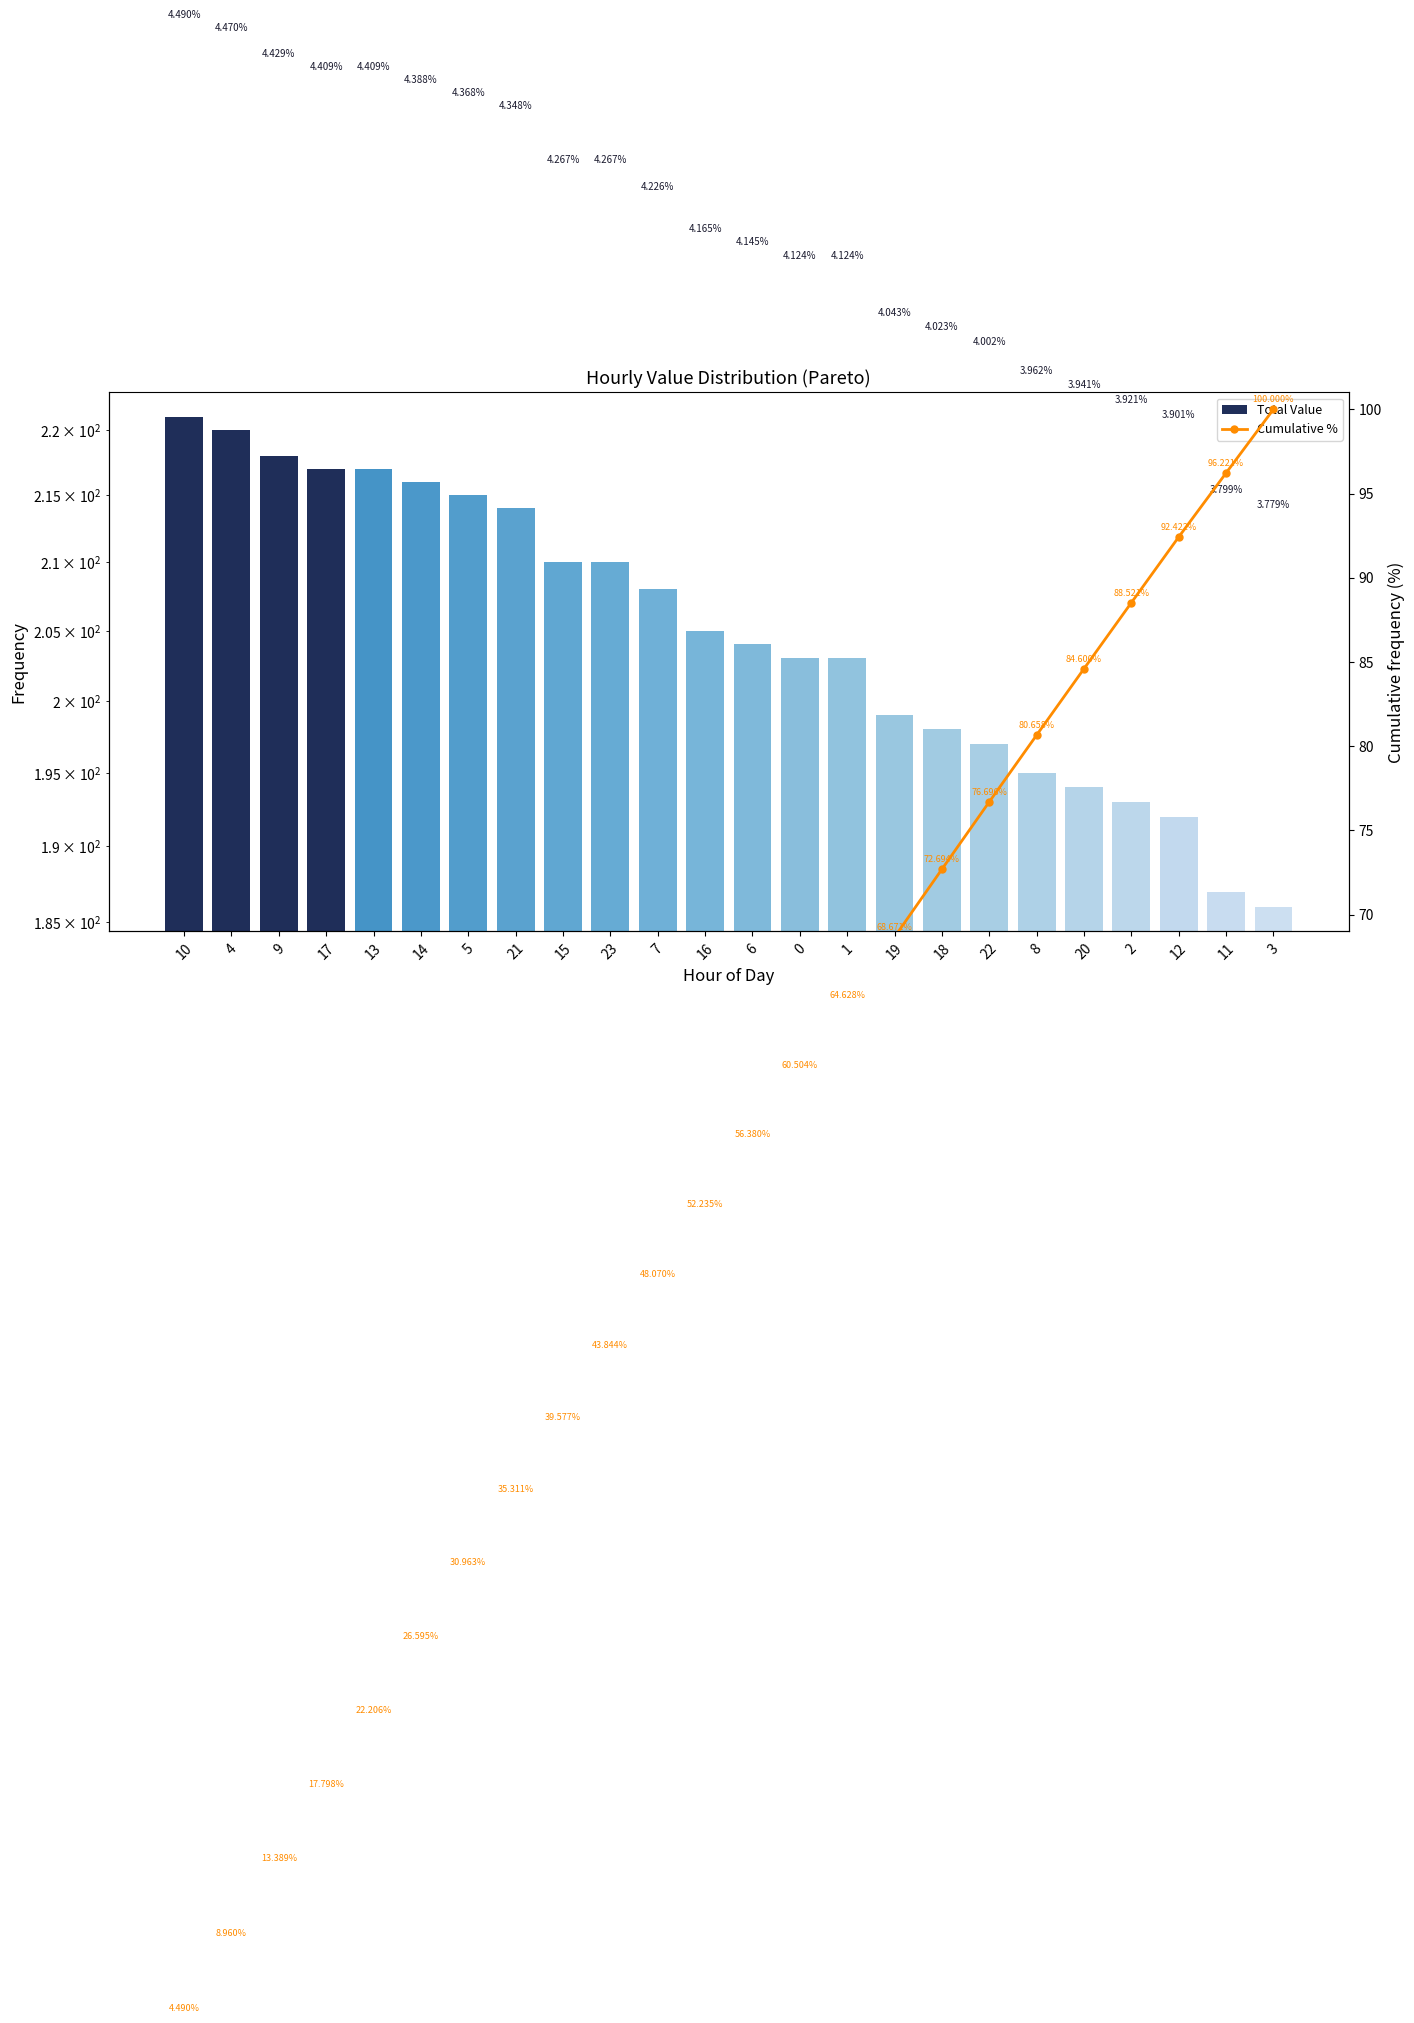

Reading left to right, what are all the values shown in this chart?

Total Value: 221.0	220.0	218.0	217.0	217.0	216.0	215.0	214.0	210.0	210.0	208.0	205.0	204.0	203.0	203.0	199.0	198.0	197.0	195.0	194.0	193.0	192.0	187.0	186.0
Cumulative %: 4.5	9.0	13.4	17.8	22.2	26.6	31.0	35.3	39.6	43.8	48.1	52.2	56.4	60.5	64.6	68.7	72.7	76.7	80.7	84.6	88.5	92.4	96.2	100.0